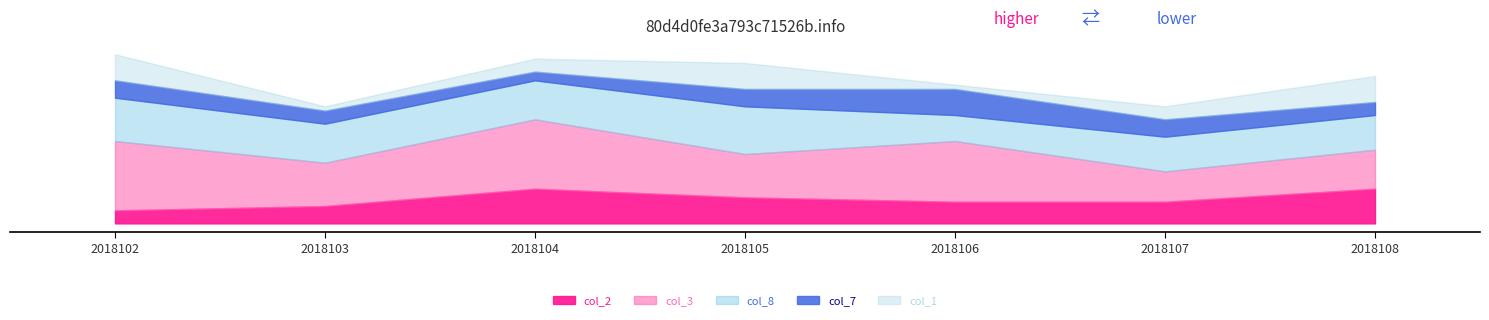

Between 2018102 and 2018105, which series saw the biggest shift?

col_3